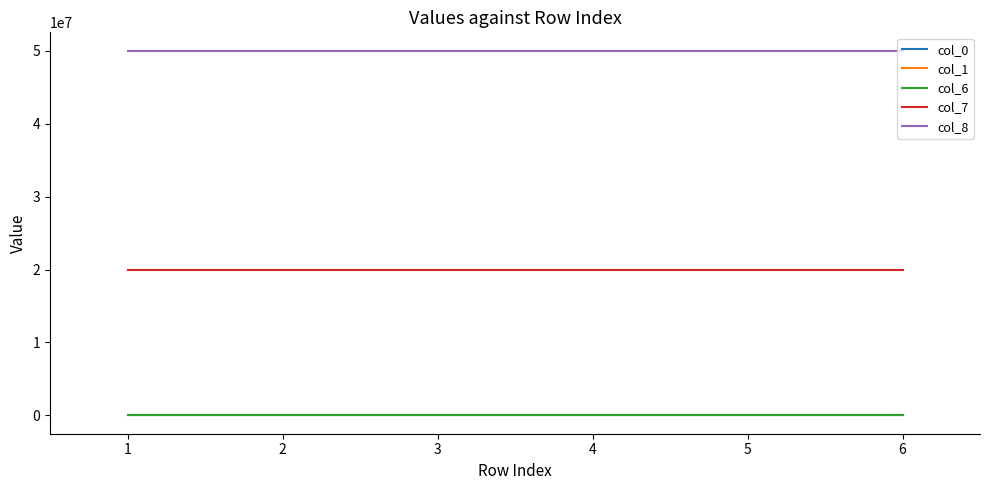

True or false: col_7 has a value of 20000000 at 4.

True